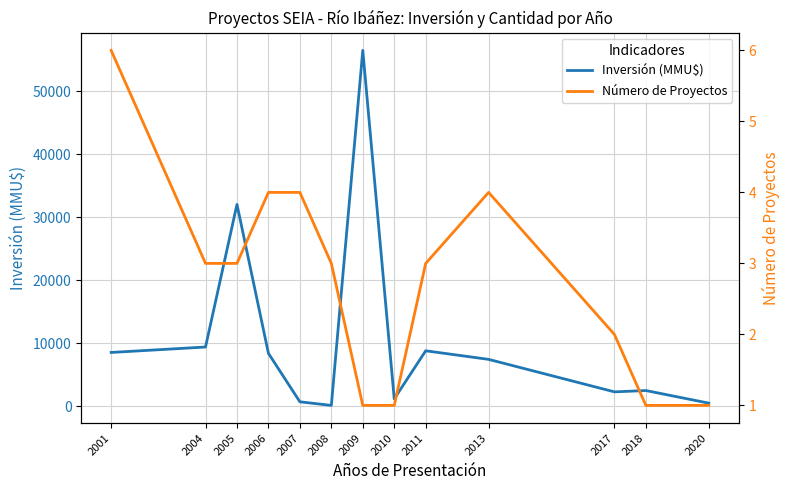

Is the value of Número de Proyectos at 2011 greater than the value of Inversión (MMU$) at 2001?

No